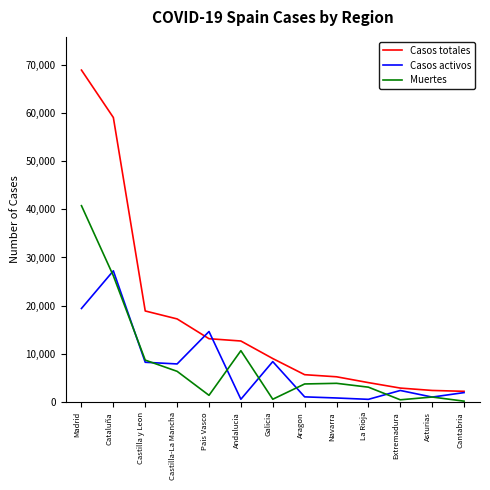

What is the highest value of the Casos activos series?

27229